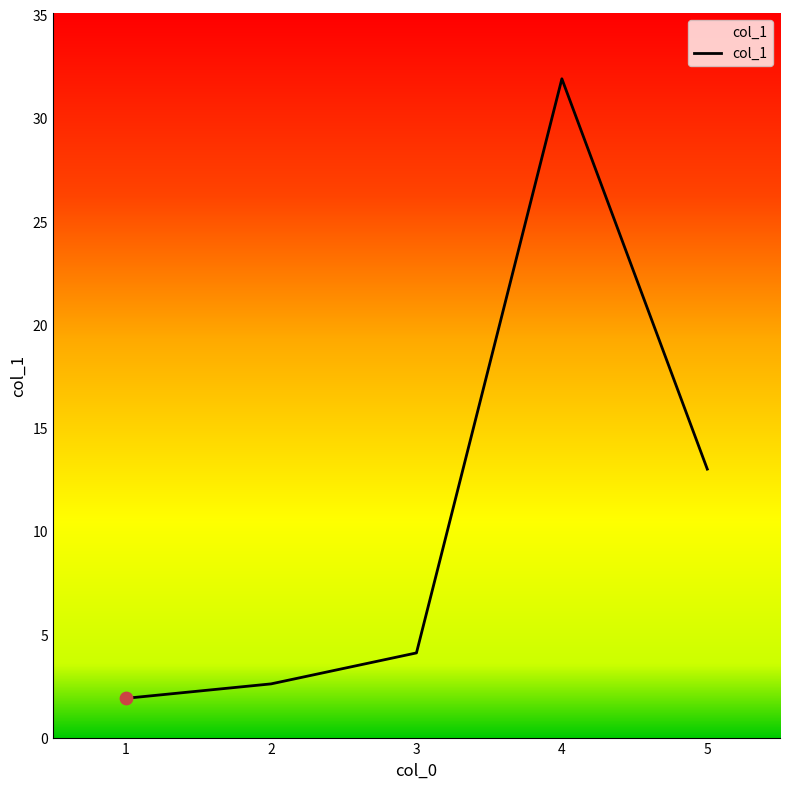

Which has a higher value, 3 or 2?

3